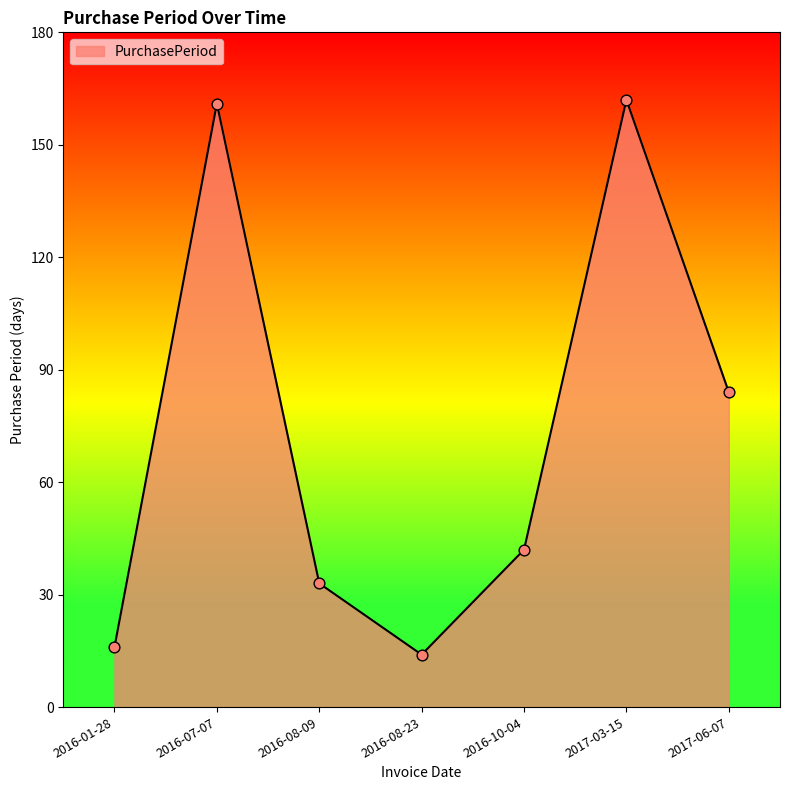

Approximately how many times larger is the value at 2016-07-07 compared to 2017-03-15?

1.0